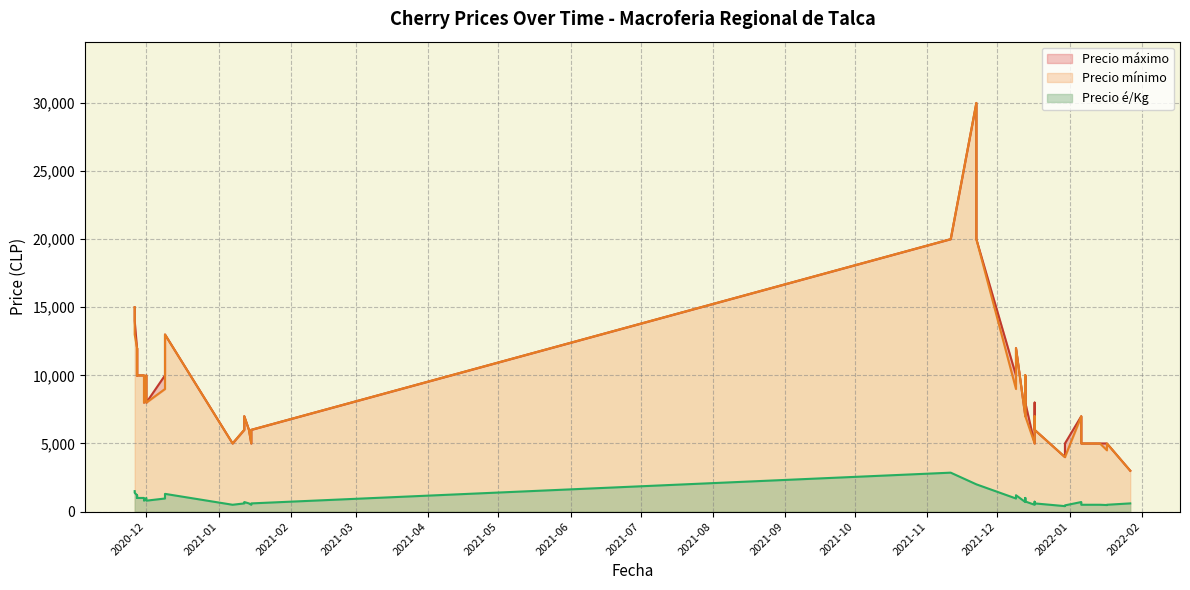

In Precio é/Kg, how many points are higher than both neighbors (excluding endpoints)?

8